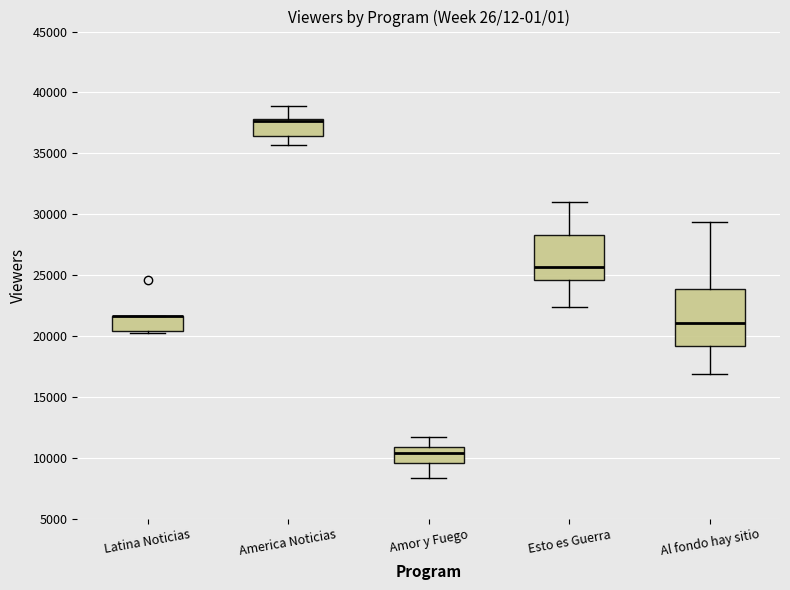

Reading left to right, read every box against the y-axis: the position of its median line, the range the box covers, and the ends of its whiskers. The values are not printed on the chart, so give them approximately, as read against the axis.

Latina Noticias: median 21500 (drawn on the box's upper edge), box 20500 to 21500, whiskers 20000 to 21500
America Noticias: median 37500, box 36500 to 38000, whiskers 35500 to 39000
Amor y Fuego: median 10500, box 9500 to 11000, whiskers 8500 to 11500
Esto es Guerra: median 25500, box 24500 to 28500, whiskers 22500 to 31000
Al fondo hay sitio: median 21000, box 19000 to 24000, whiskers 17000 to 29500